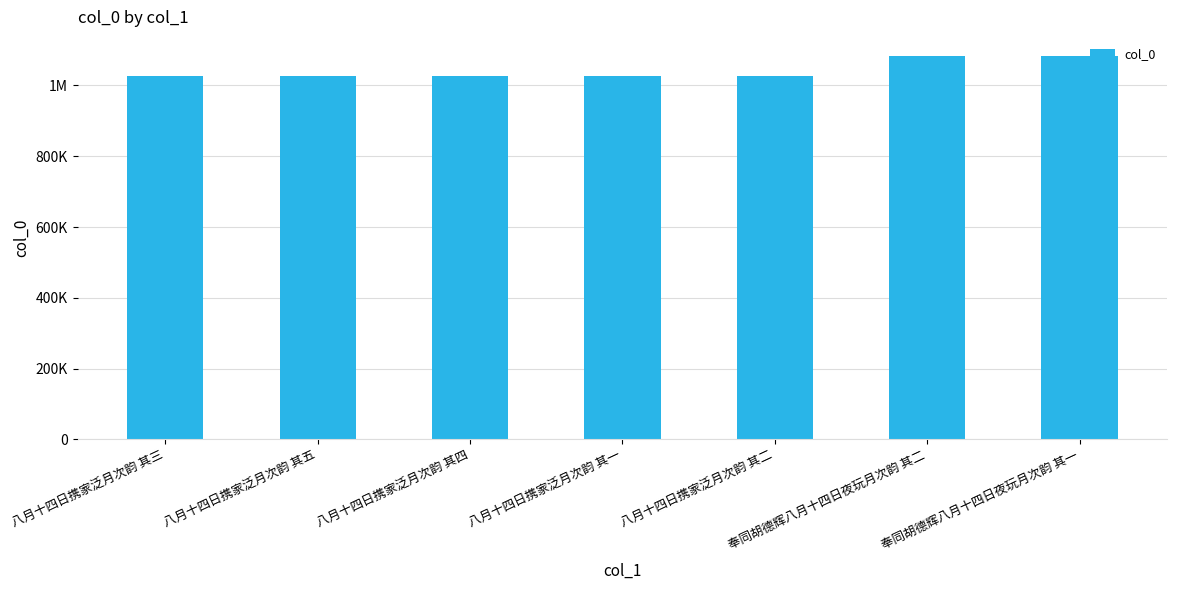

True or false: the data shows 1743594 at 奉同胡德辉八月十四日夜玩月次韵 其一.

False